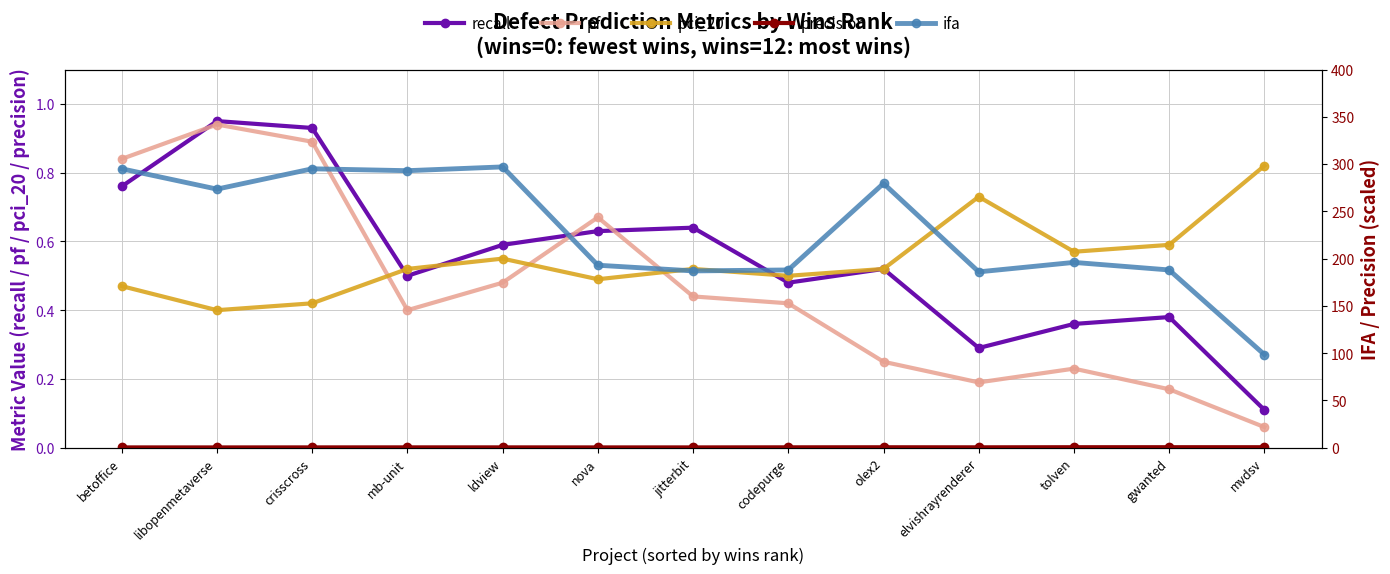

What is the label of the 12th point from the right?

libopenmetaverse